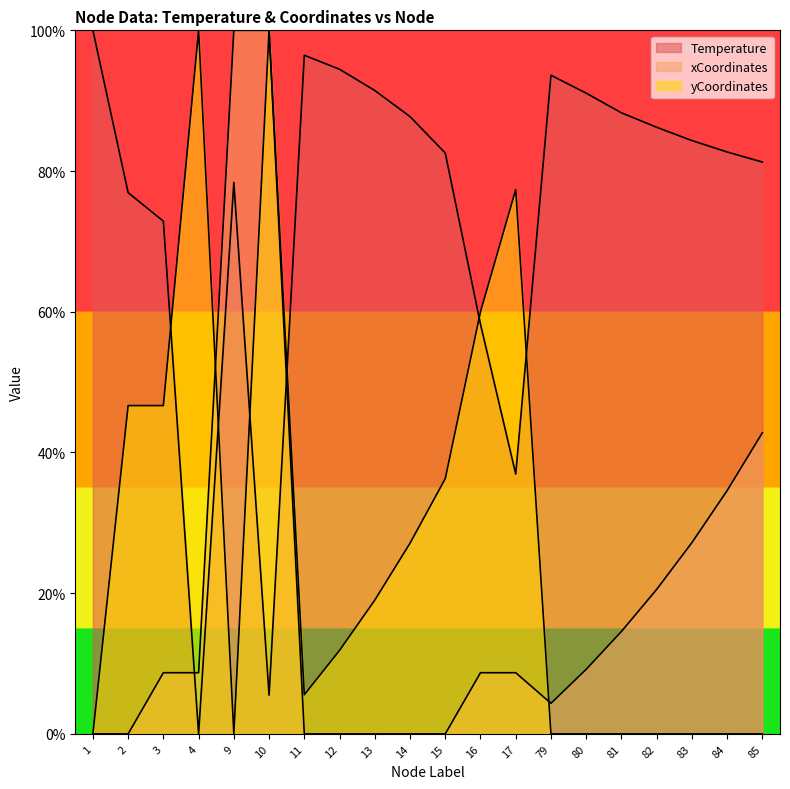

The yCoordinates_scaled series shows 5.6 at 11. True or false?

True